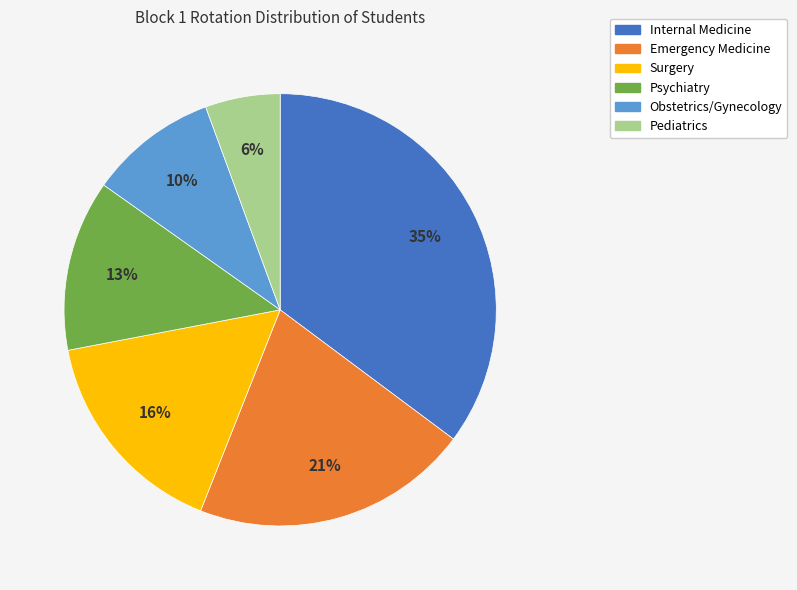

To the nearest percent, what is the difference between the Psychiatry and Surgery slice percentages?

3%